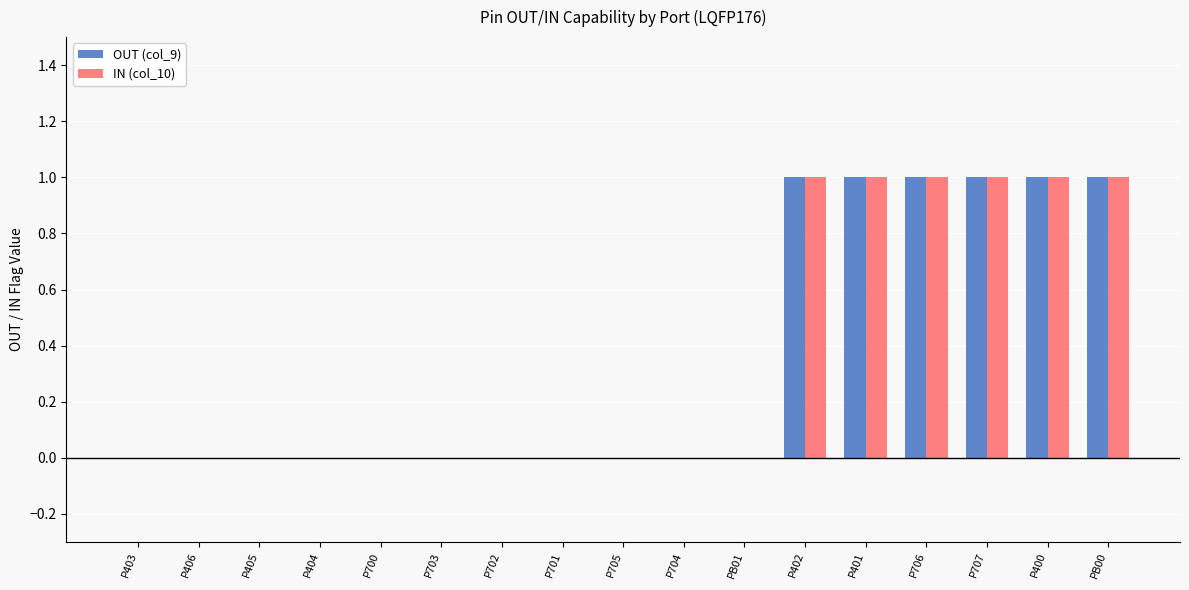

What is the sum of all OUT (col_9) values?

6